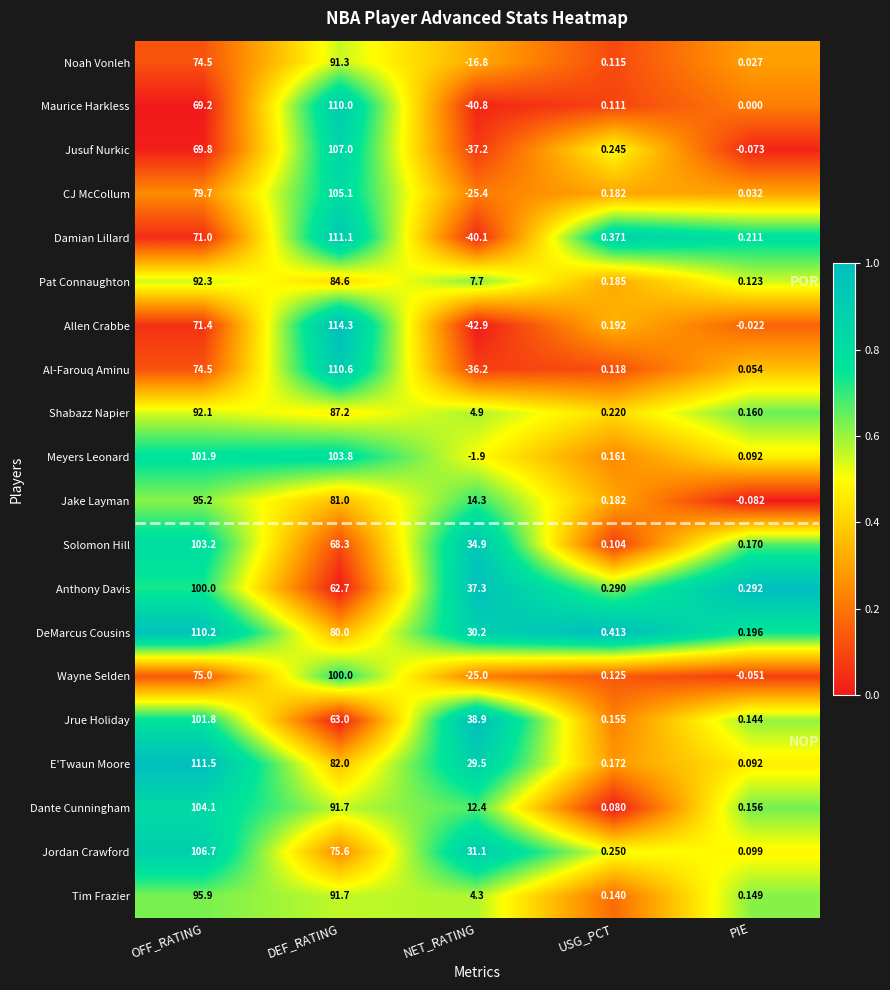

At which category is the sum across all series the highest?

DEF_RATING